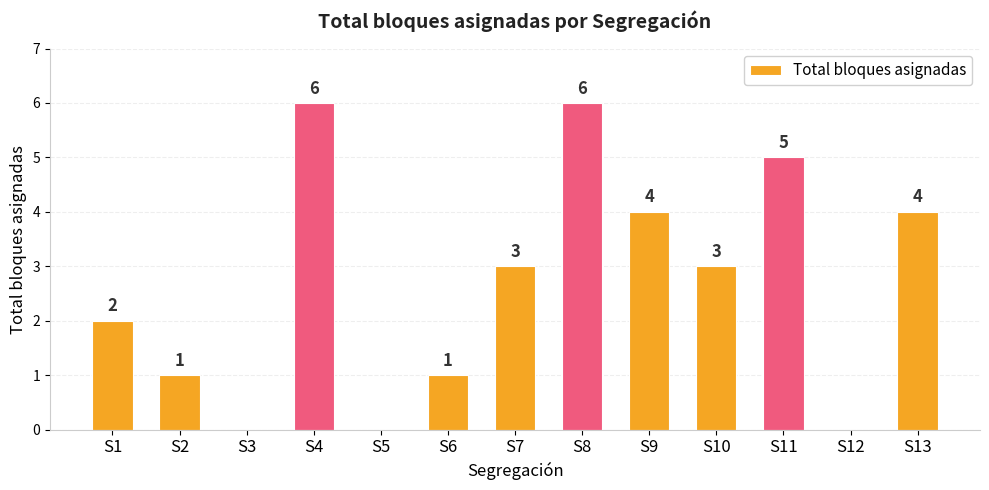

What is the greatest value displayed?

6